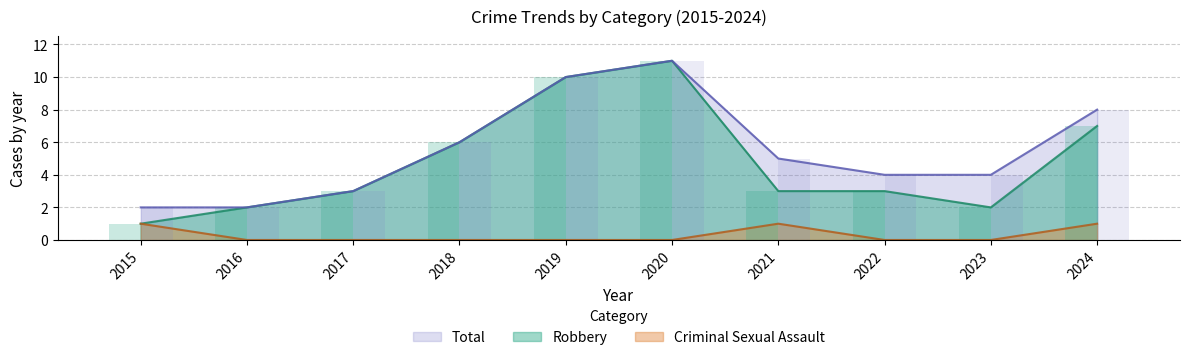

What is the difference between the second highest and minimum values in the Total series?

8